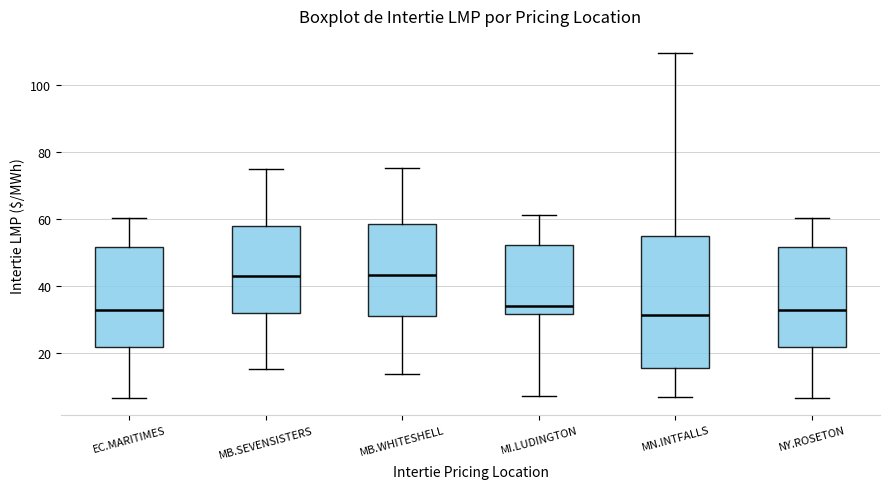

Reading left to right, read every box against the y-axis: the position of its median line, the range the box covers, and the ends of its whiskers. The values are not printed on the chart, so give them approximately, as read against the axis.

EC.MARITIMES: median 32, box 22 to 52, whiskers 6 to 60
MB.SEVENSISTERS: median 42, box 32 to 58, whiskers 16 to 74
MB.WHITESHELL: median 44, box 32 to 58, whiskers 14 to 76
MI.LUDINGTON: median 34, box 32 to 52, whiskers 8 to 62
MN.INTFALLS: median 32, box 16 to 54, whiskers 6 to 110
NY.ROSETON: median 32, box 22 to 52, whiskers 6 to 60